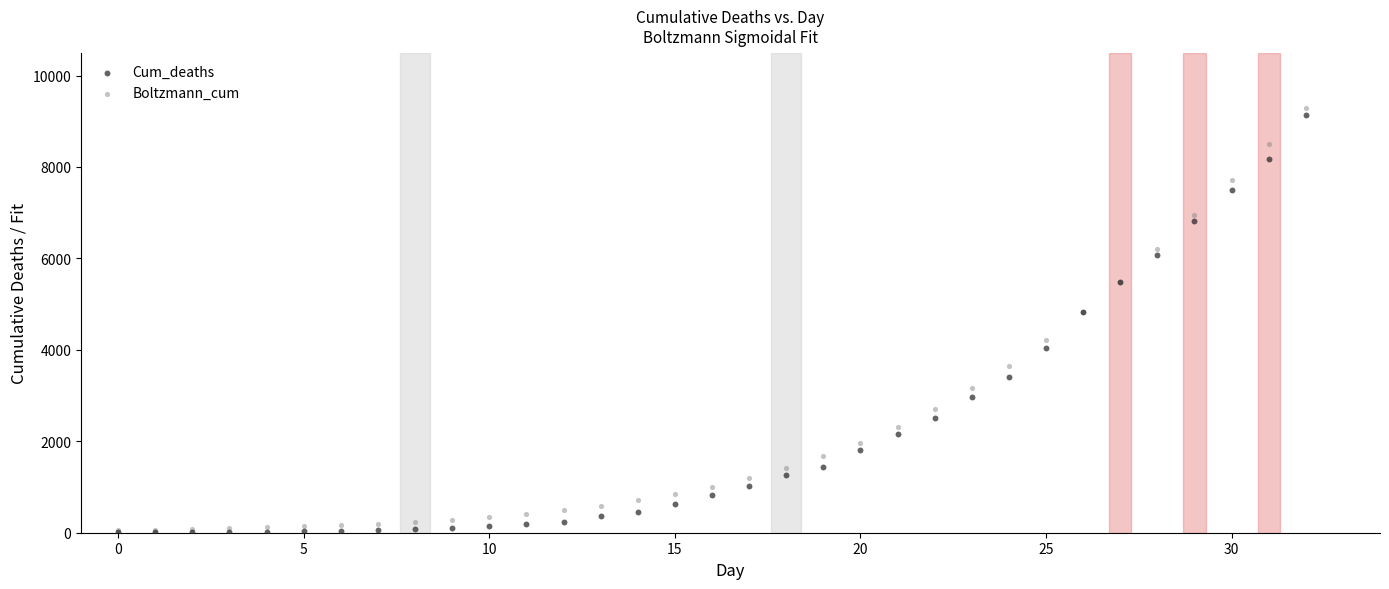

Which series has the widest spread of Y values?

Boltzmann_cum